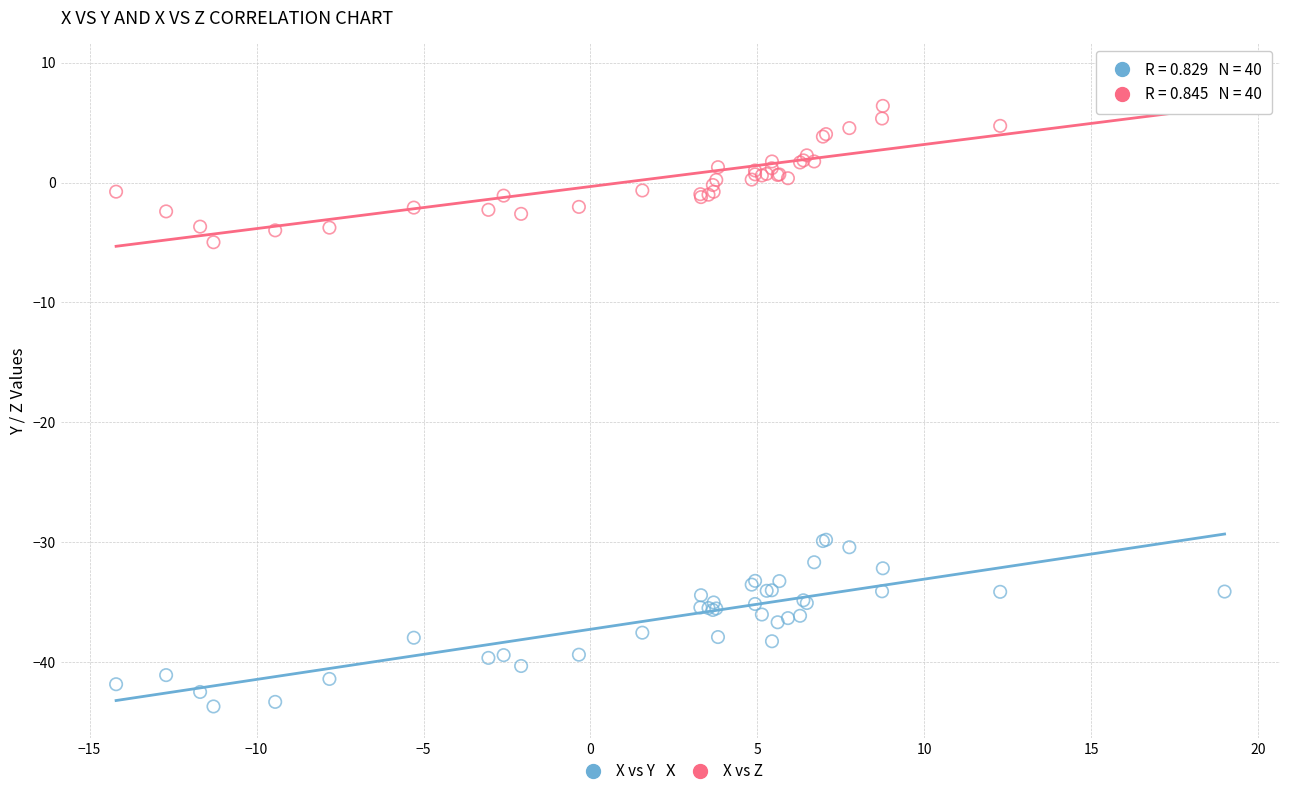

Which series contains the lowest Y value?

X vs Y